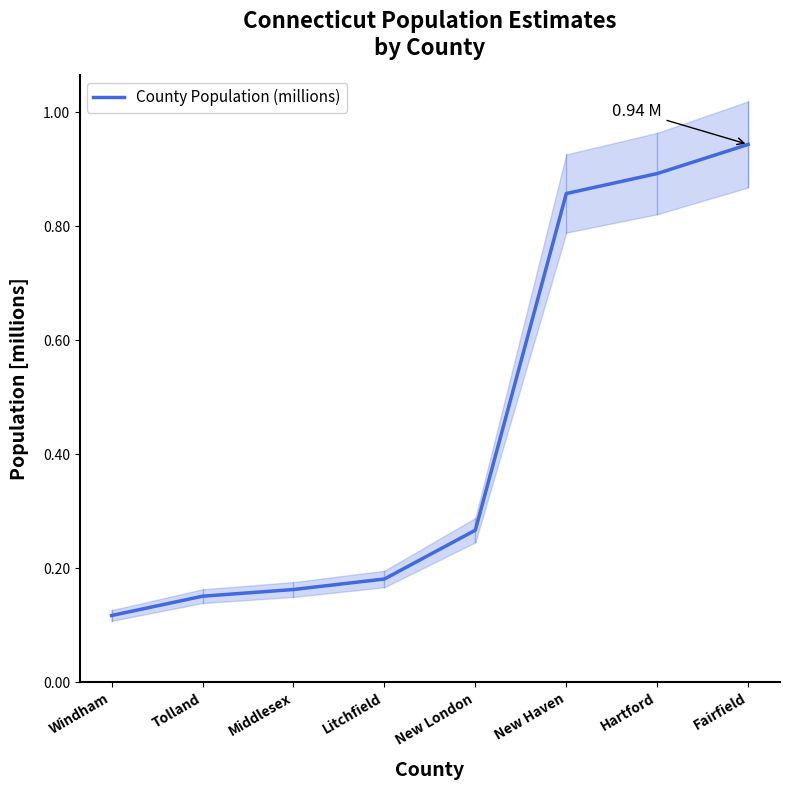

What is the value of the 3rd point from the left?

0.2